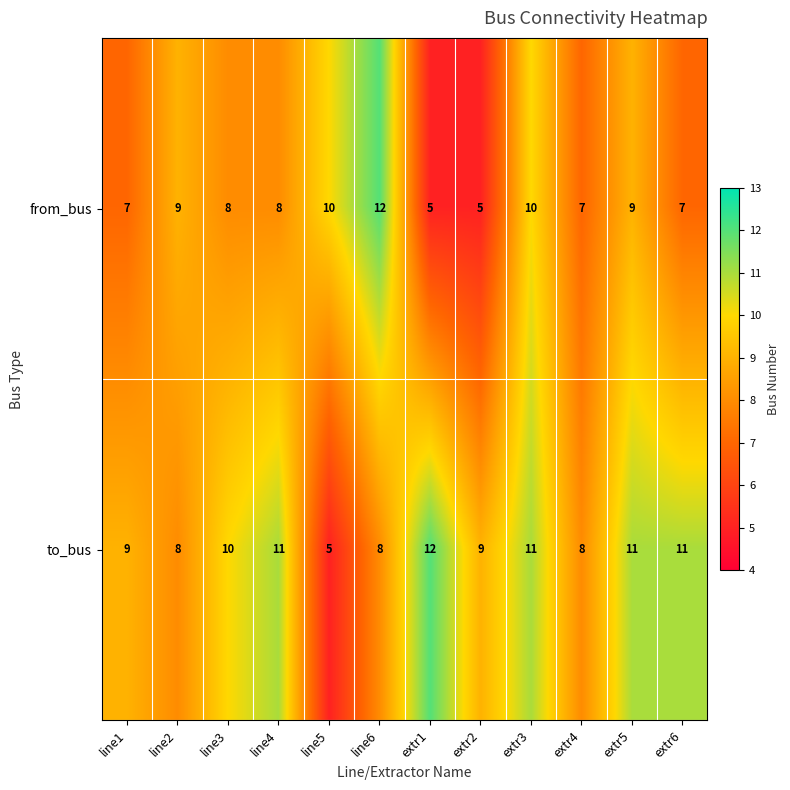

What is the spread (max minus min) of values at extr4?

1